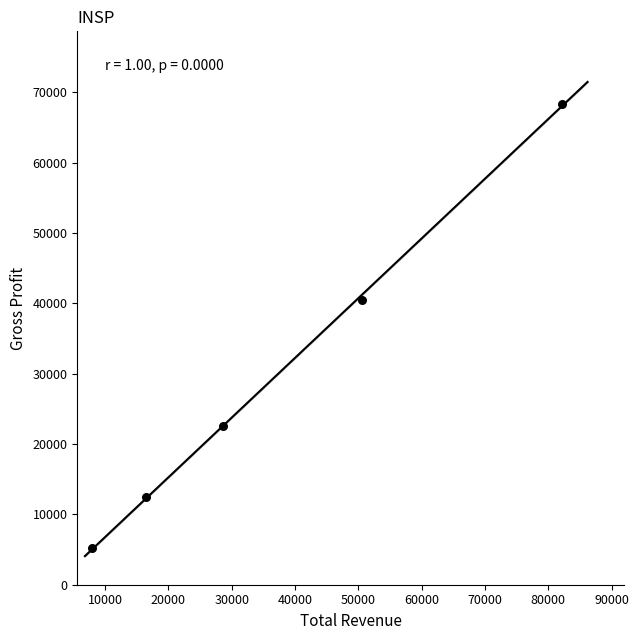

What Y value in the scatter plot is closest to 36800?

40500